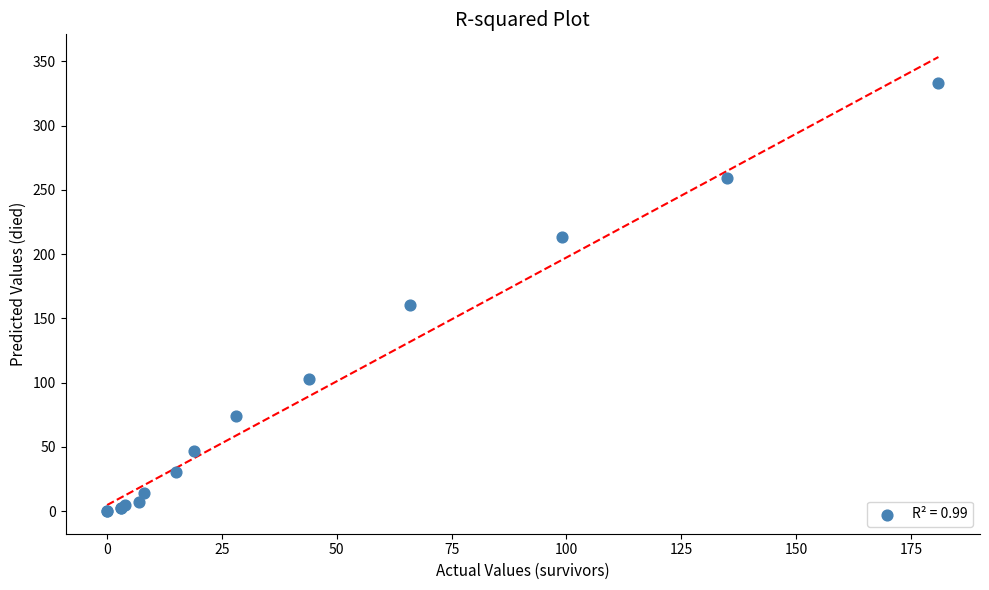

What Y value in the scatter plot is closest to 166?

160